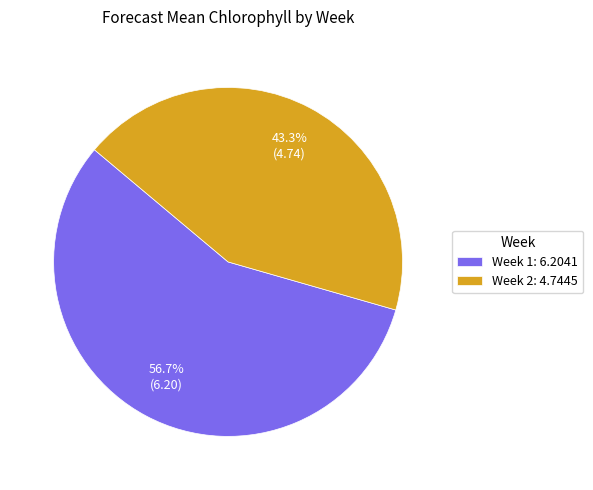

Does Week 1 represent more than half of the total?

Yes